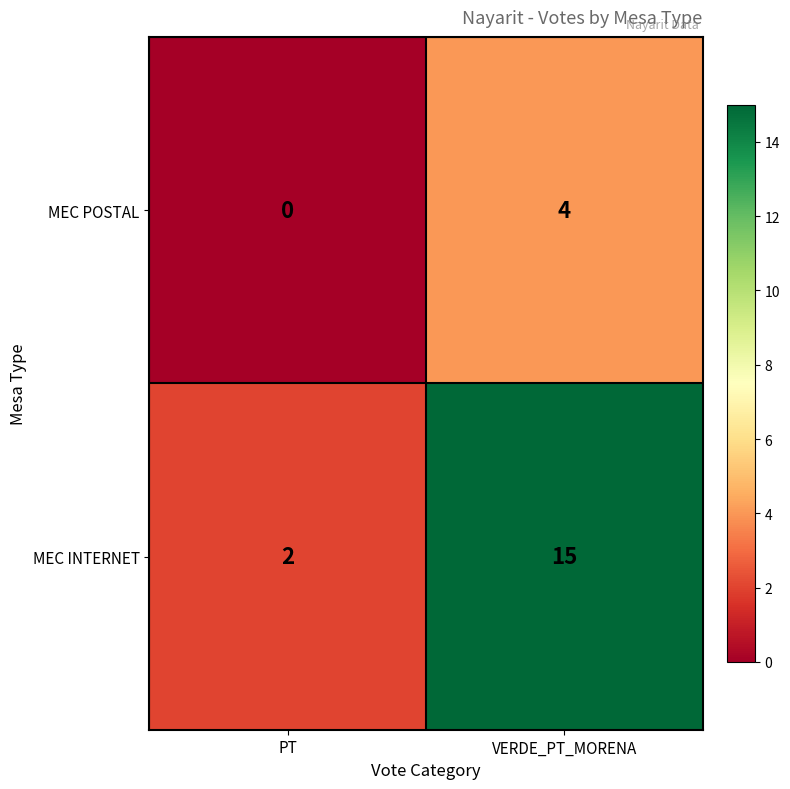

Which series has the widest spread of values?

MEC INTERNET